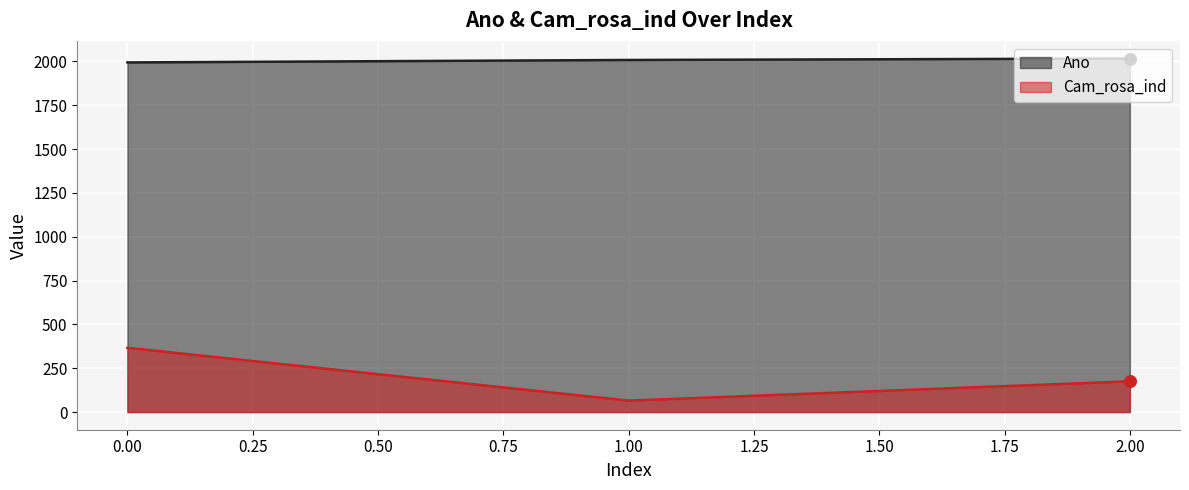

Which series contains the highest Y value?

Ano